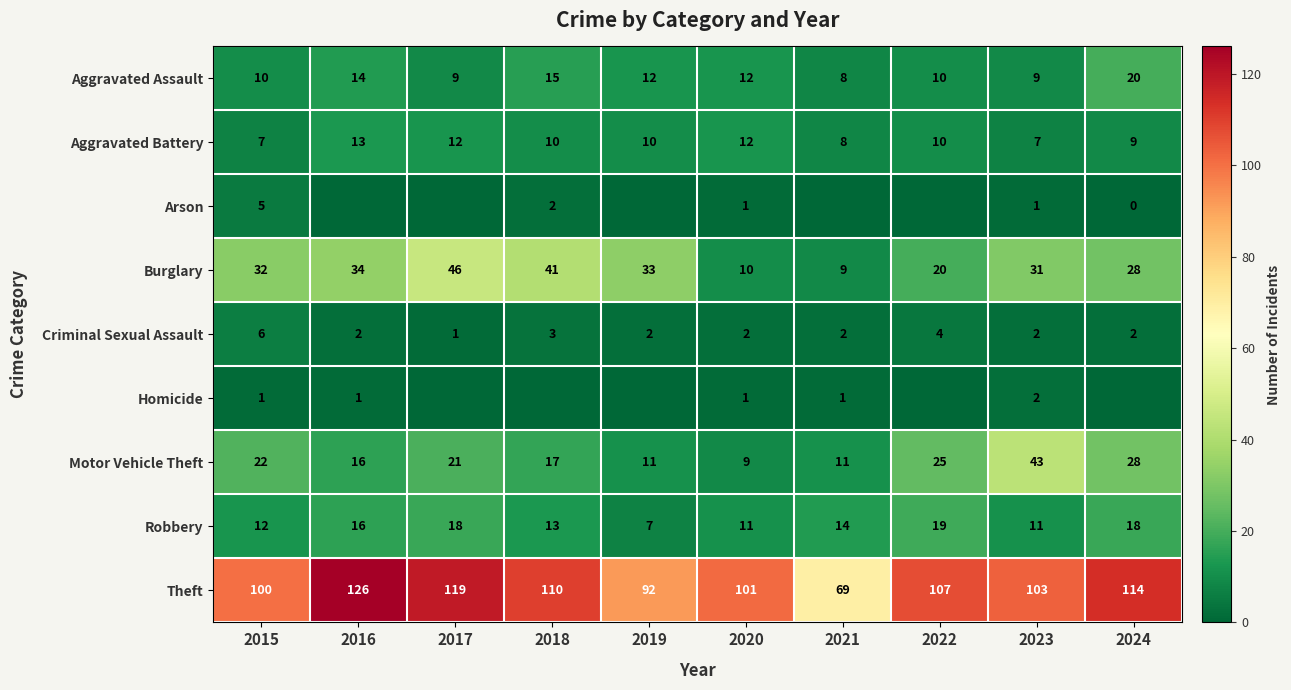

The value of Aggravated Assault at 2021 is 8. True or false?

True